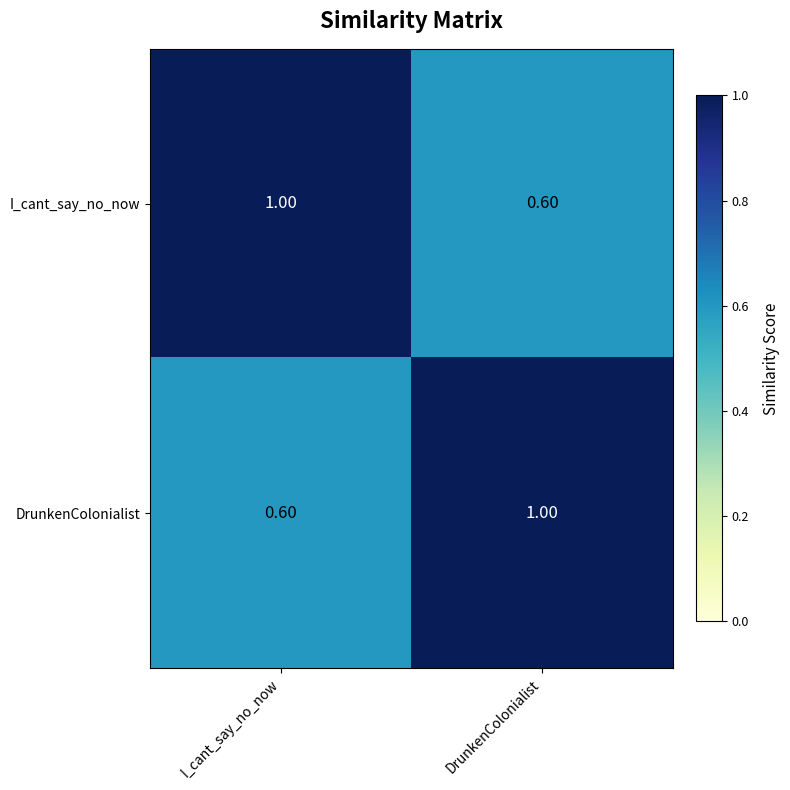

Rank the categories by I_cant_say_no_now value from lowest to highest.

DrunkenColonialist, I_cant_say_no_now